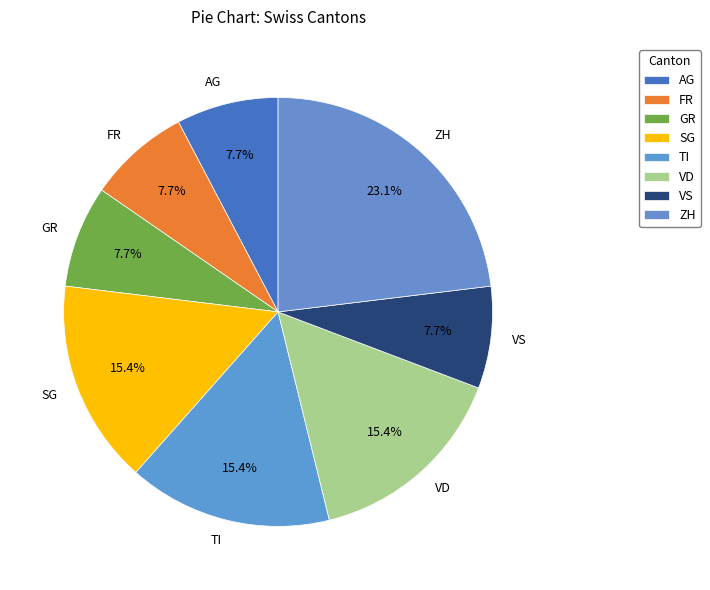

Count the number of slices in the pie.

8